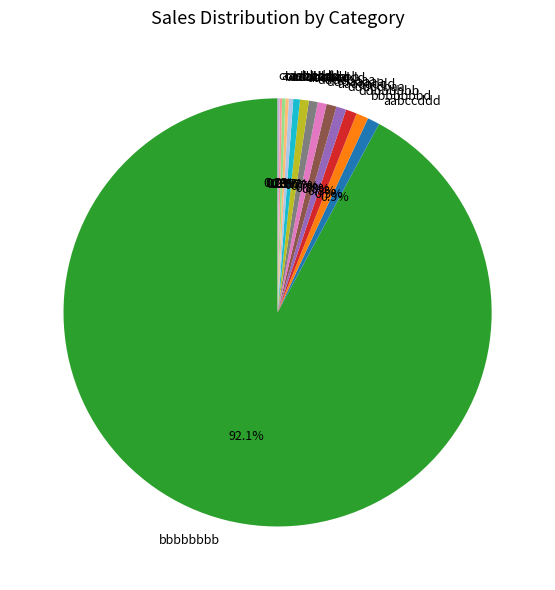

Is there any slice that represents more than half of the pie?

Yes